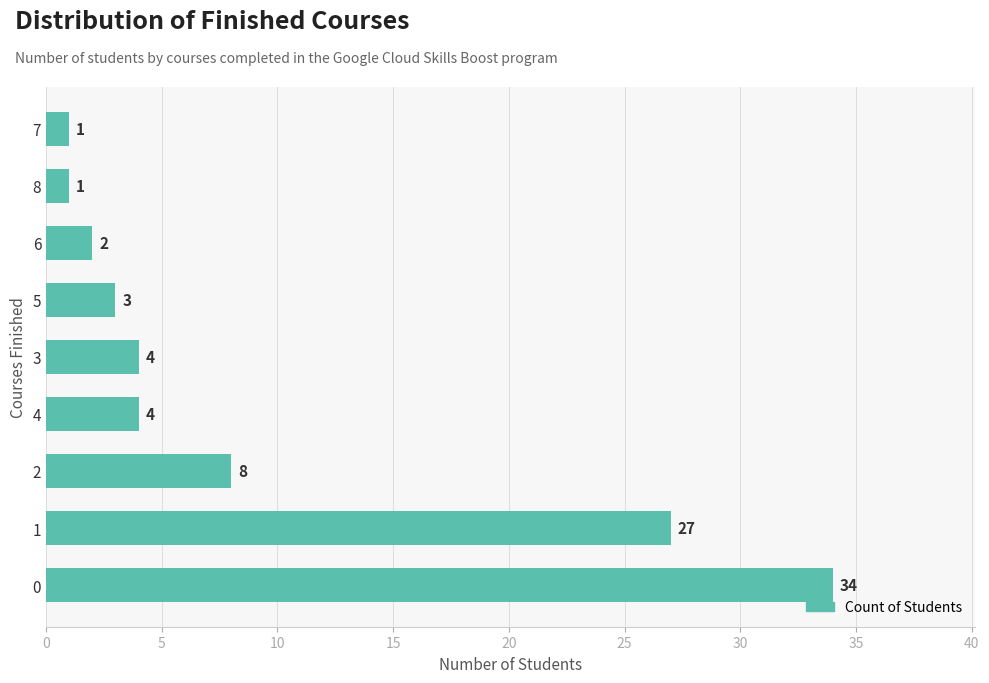

What is the maximum value shown in the chart?

34